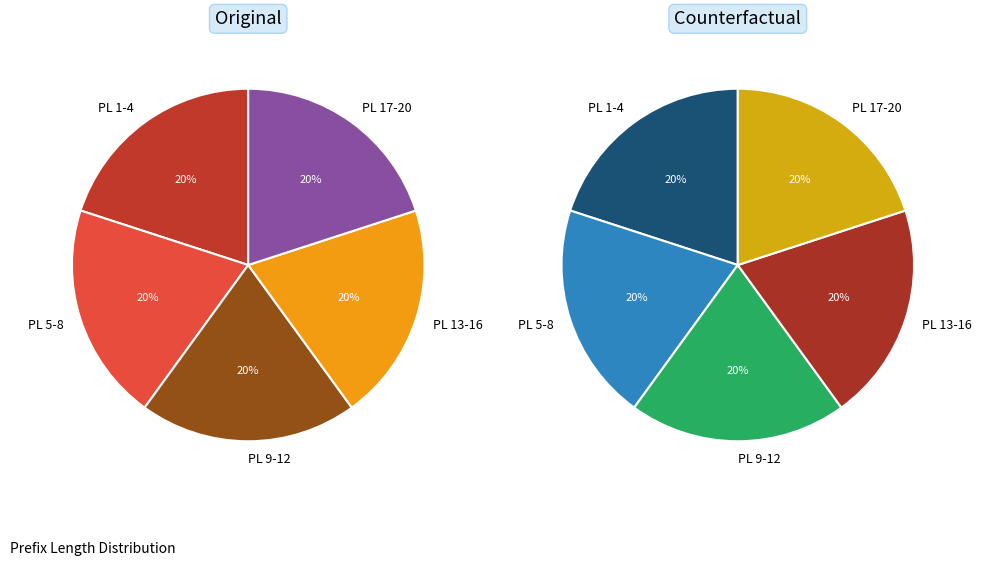

The 1 slice represents 64% of the pie. True or false?

False